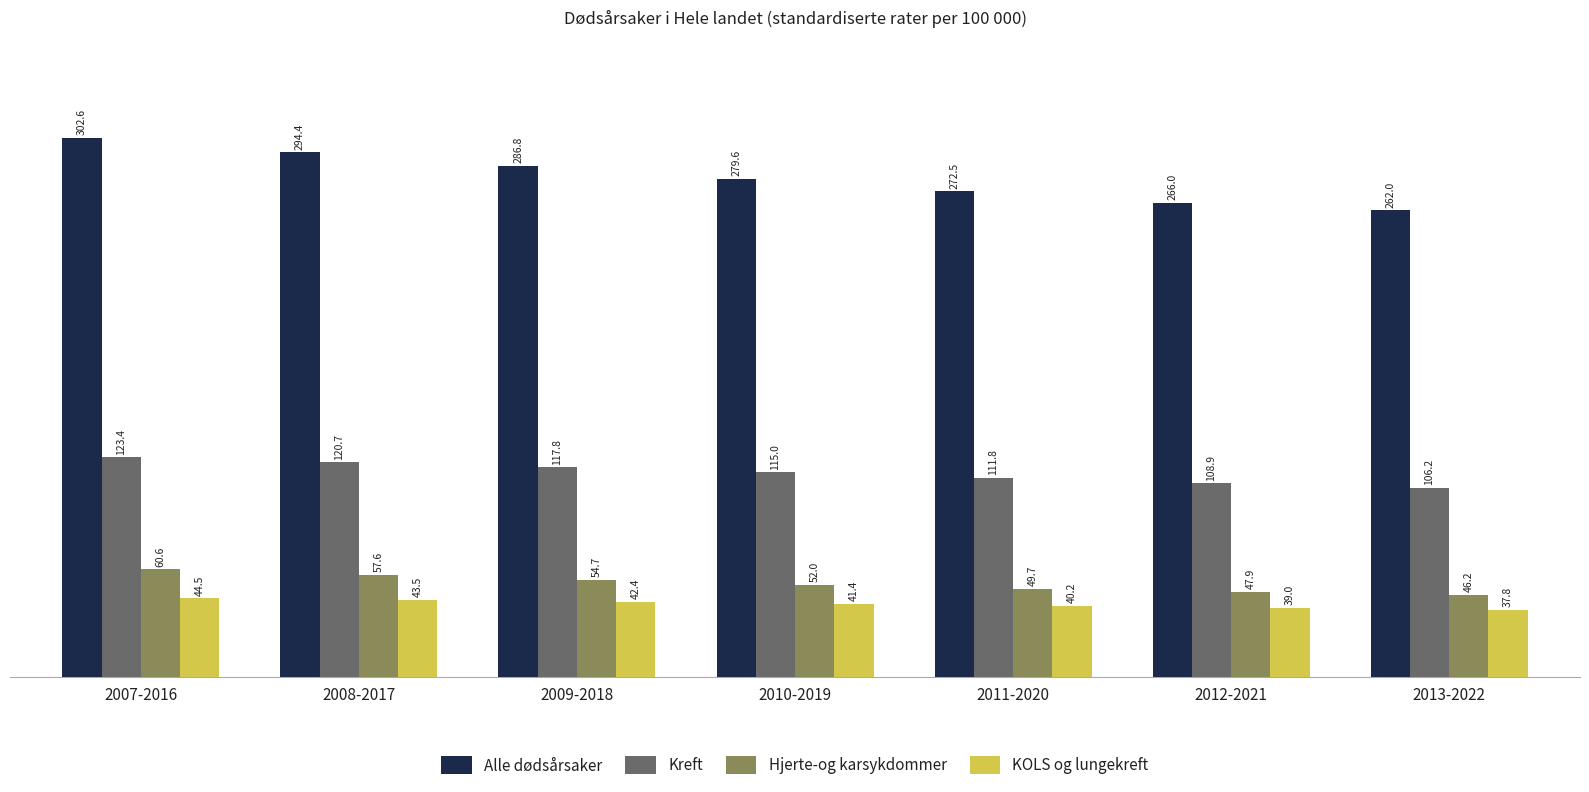

What is the value of the Hjerte-og karsykdommer bar at the 2nd from the left?

57.6